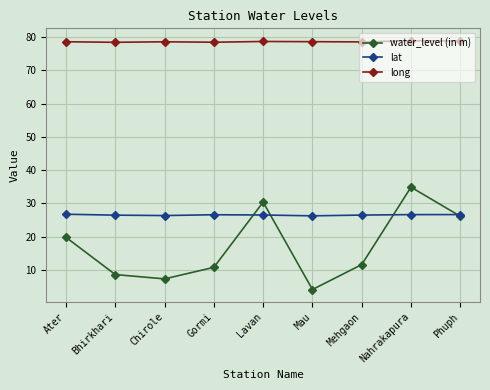

List the series in order of their peak value, lowest first.

lat, water_level (in m), long